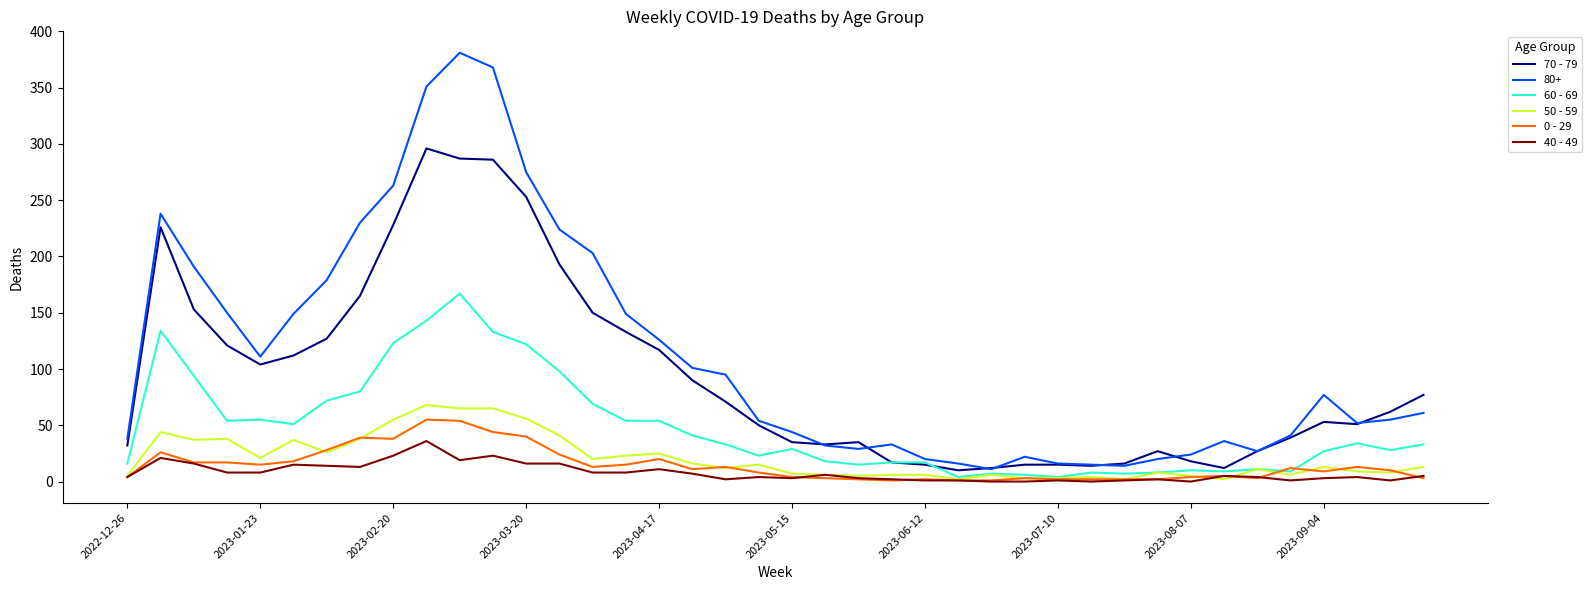

Rank the series by their maximum value, from highest to lowest.

80+, 70 - 79, 60 - 69, 50 - 59, 0 - 29, 40 - 49